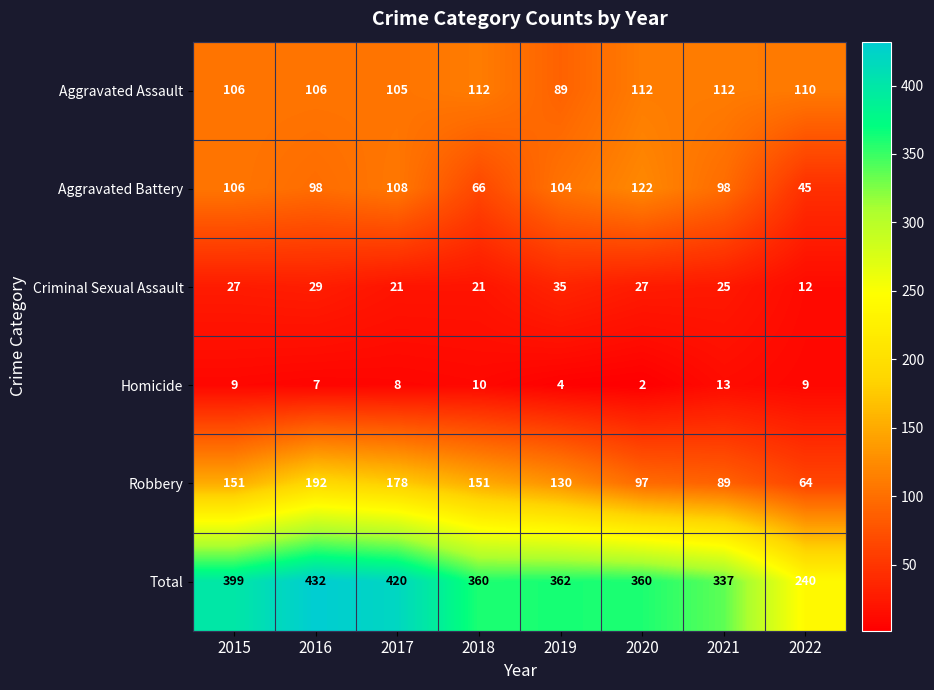

Which series has the widest spread of values?

Total